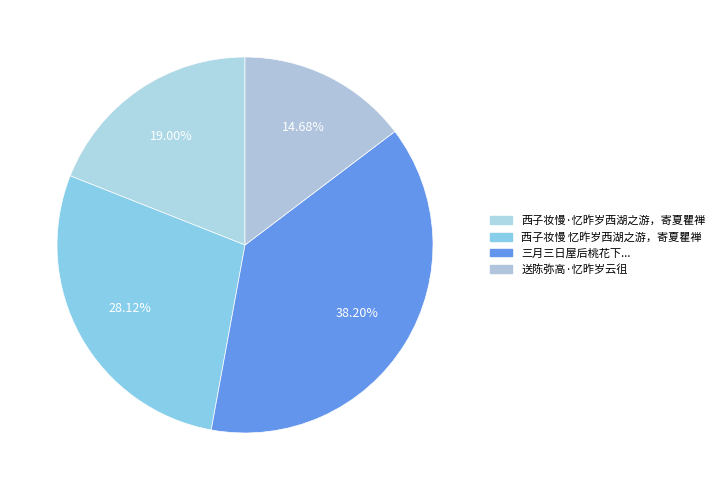

How many slices are in this pie chart?

4